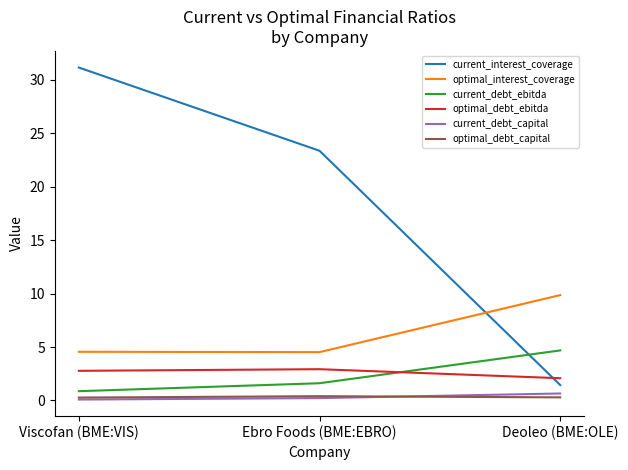

What is the total value across all series at Deoleo (BME:OLE)?

19.0